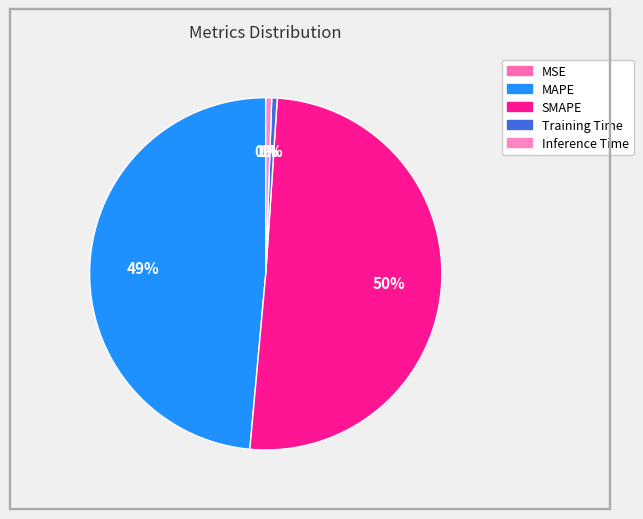

Is the sum of Inference Time and MAPE greater than half?

No